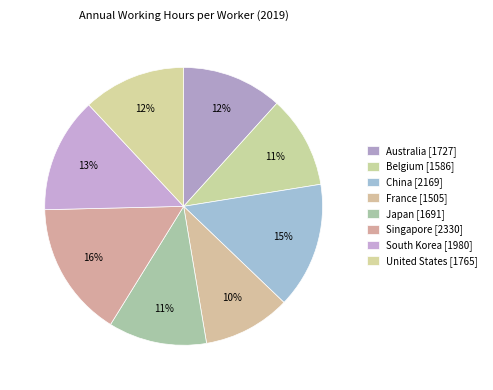

Is it true that United States is 12% of the pie?

True